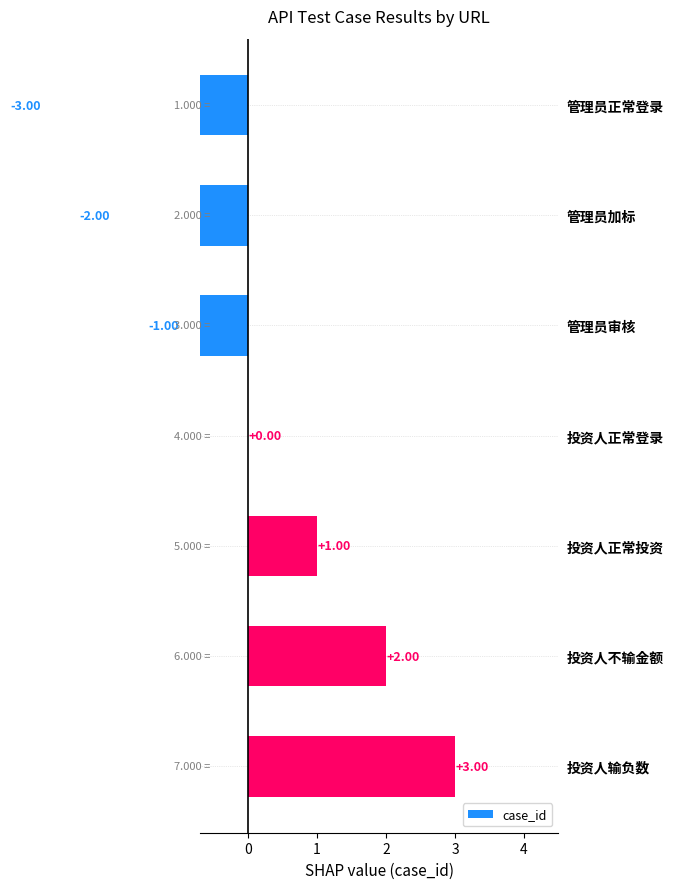

True or false: the data shows -1 at 管理员加标.

False